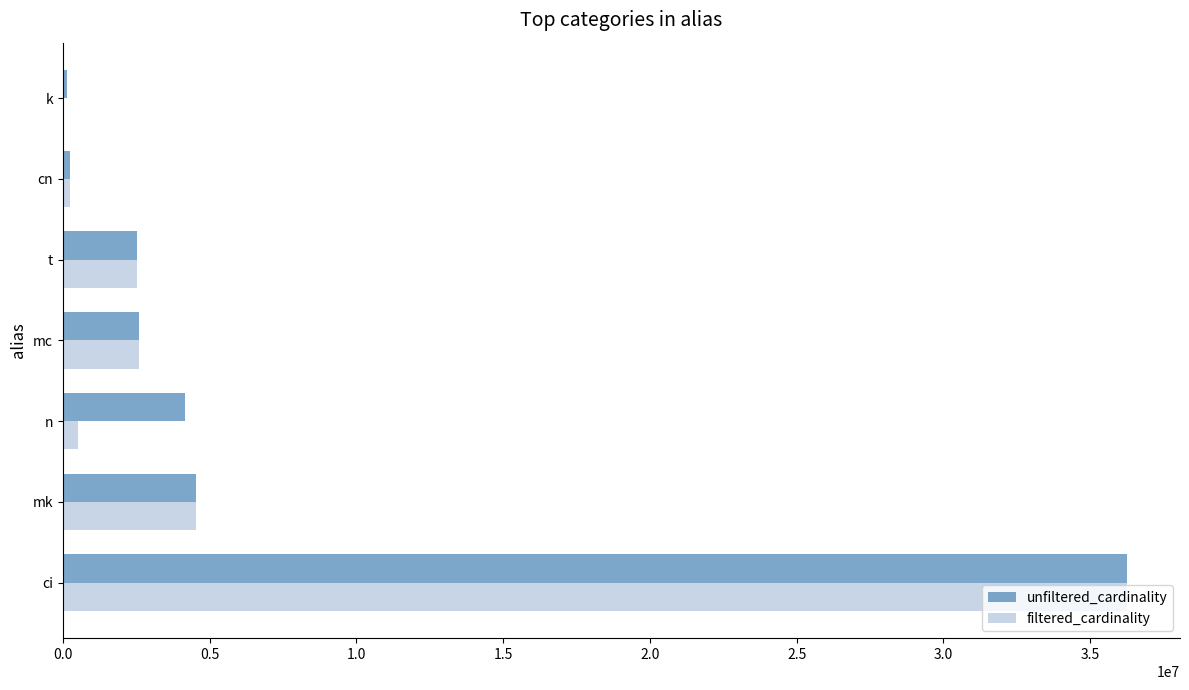

How many distinct data groups are displayed?

2